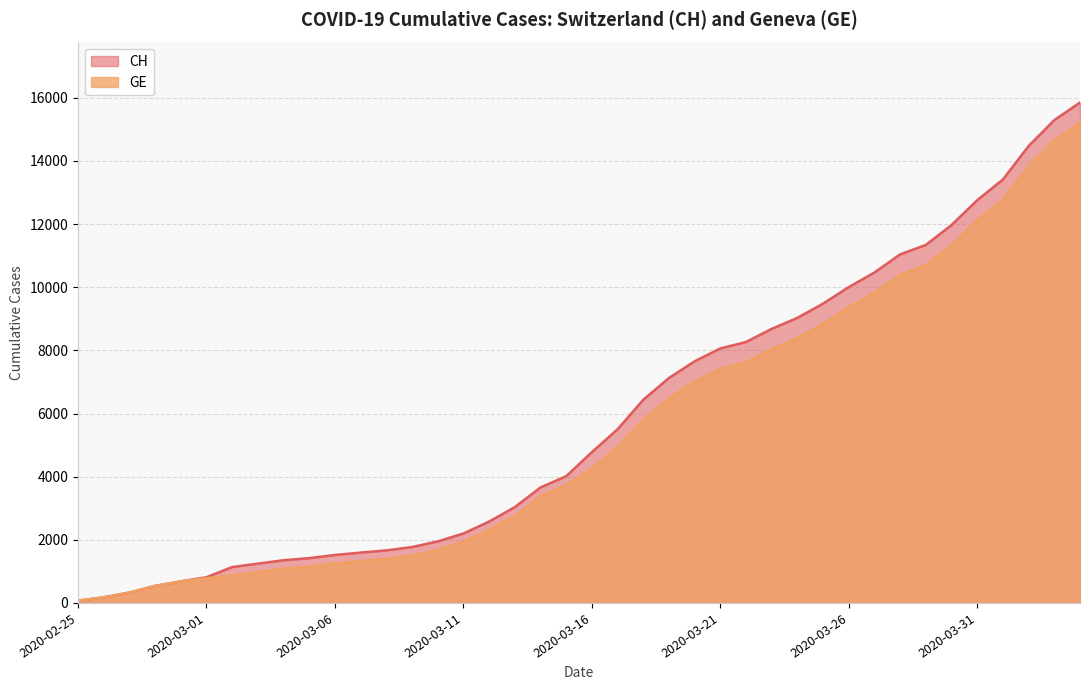

The GE series shows 540 at 2020-02-28. True or false?

True